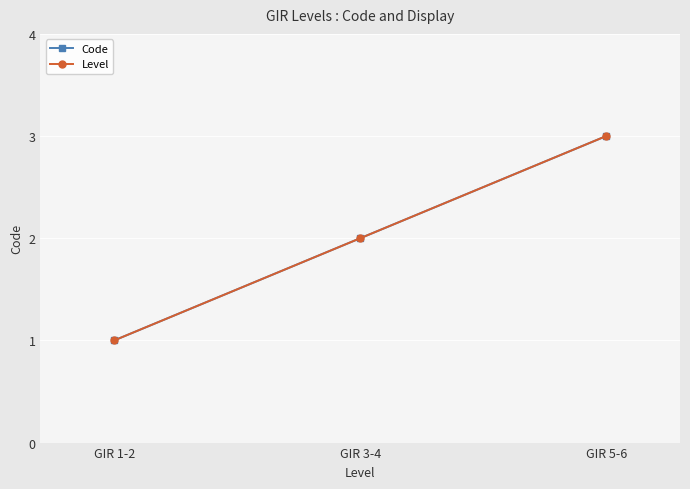

Reading left to right, extract all data points from this chart.

Code: GIR 1-2=1	GIR 3-4=2	GIR 5-6=3
Level: GIR 1-2=1	GIR 3-4=2	GIR 5-6=3